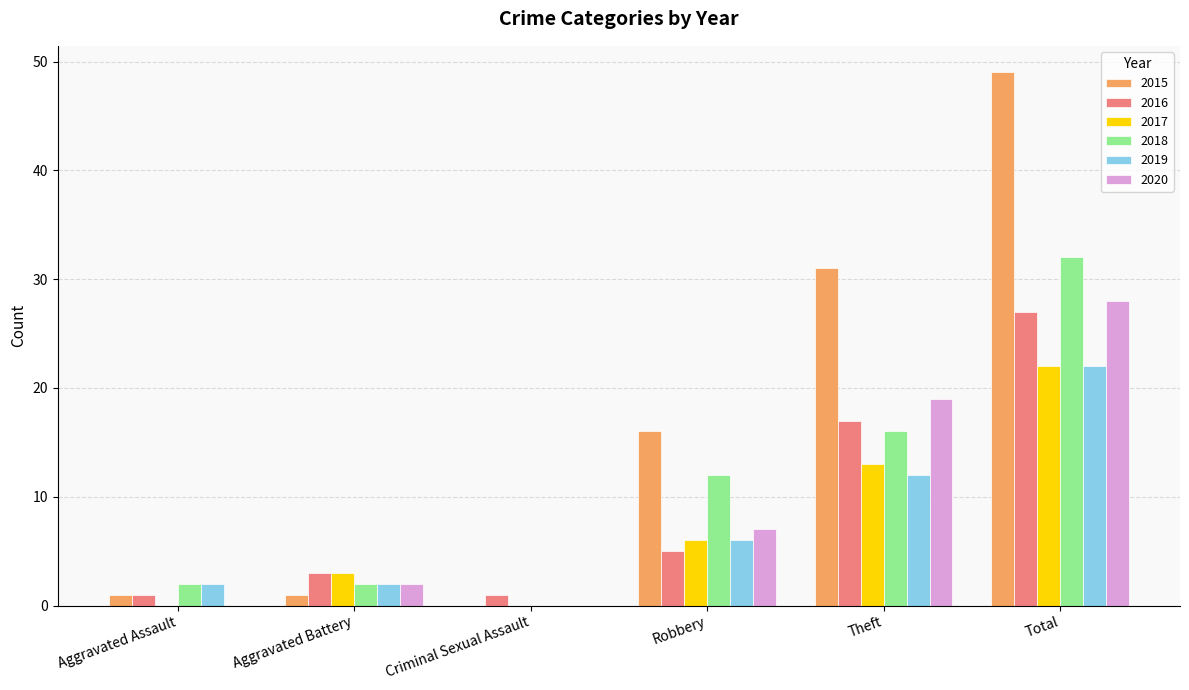

Reading left to right, extract all data points from this chart.

2015: Aggravated Assault=1	Aggravated Battery=1	Criminal Sexual Assault=0	Robbery=16	Theft=31	Total=49
2016: Aggravated Assault=1	Aggravated Battery=3	Criminal Sexual Assault=1	Robbery=5	Theft=17	Total=27
2017: Aggravated Assault=0	Aggravated Battery=3	Criminal Sexual Assault=0	Robbery=6	Theft=13	Total=22
2018: Aggravated Assault=2	Aggravated Battery=2	Criminal Sexual Assault=0	Robbery=12	Theft=16	Total=32
2019: Aggravated Assault=2	Aggravated Battery=2	Criminal Sexual Assault=0	Robbery=6	Theft=12	Total=22
2020: Aggravated Assault=0	Aggravated Battery=2	Criminal Sexual Assault=0	Robbery=7	Theft=19	Total=28